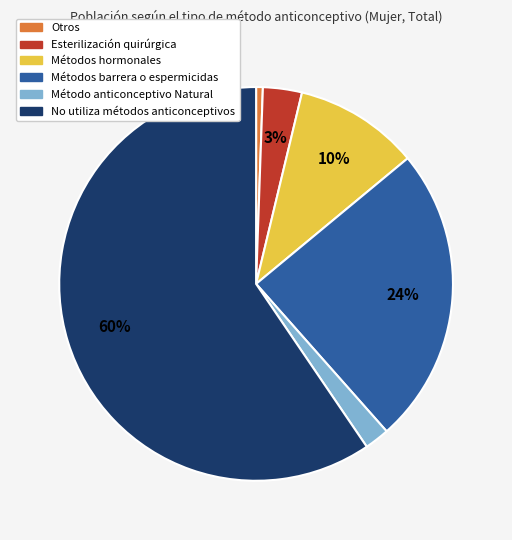

To the nearest percent, what is the average slice percentage?

17%